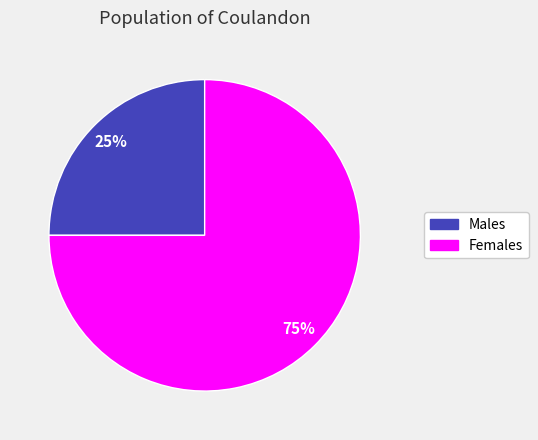

Does any single category account for the majority?

Yes